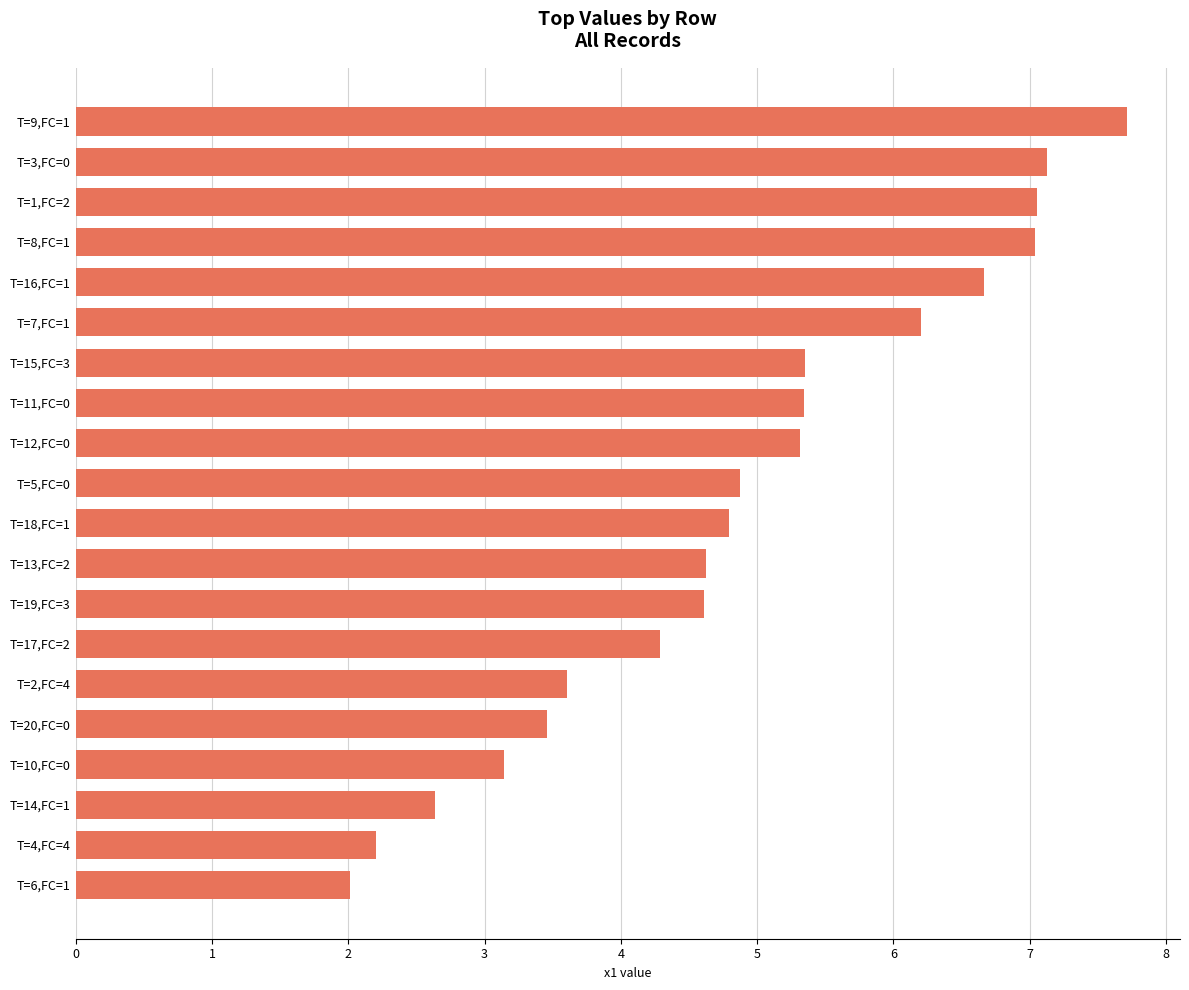

How many data points are less than 4?

6